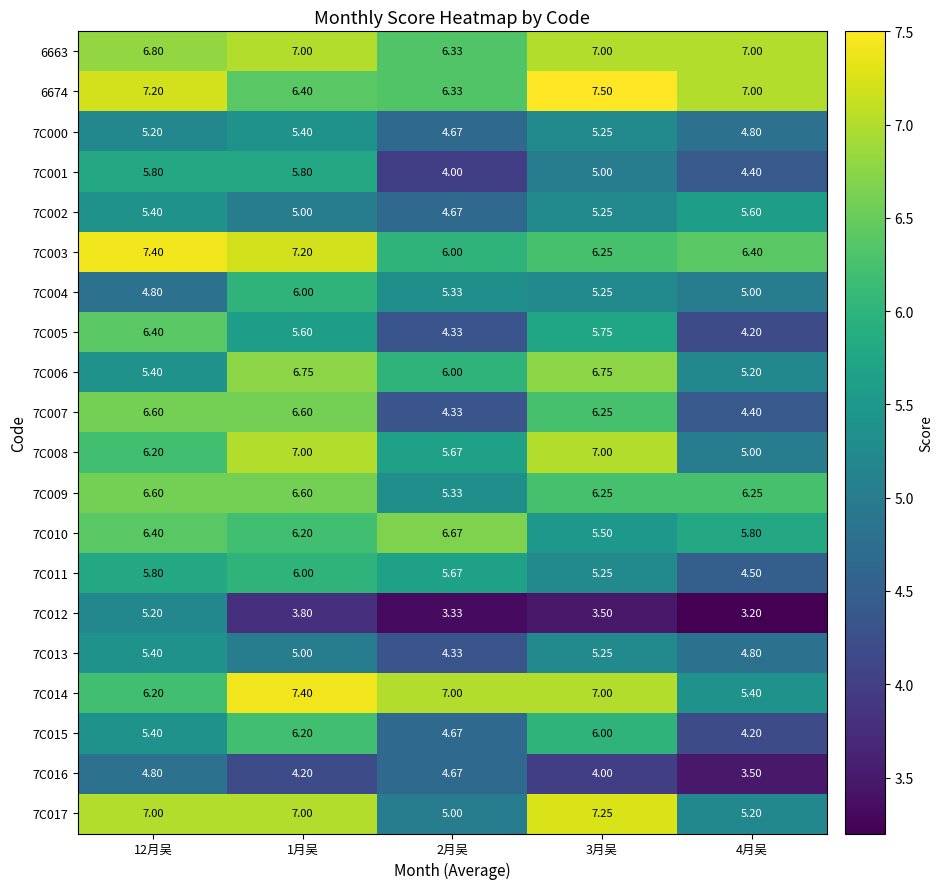

Is the value of 7C017 at 12月吴 greater than the value of 7C016 at 4月吴?

Yes